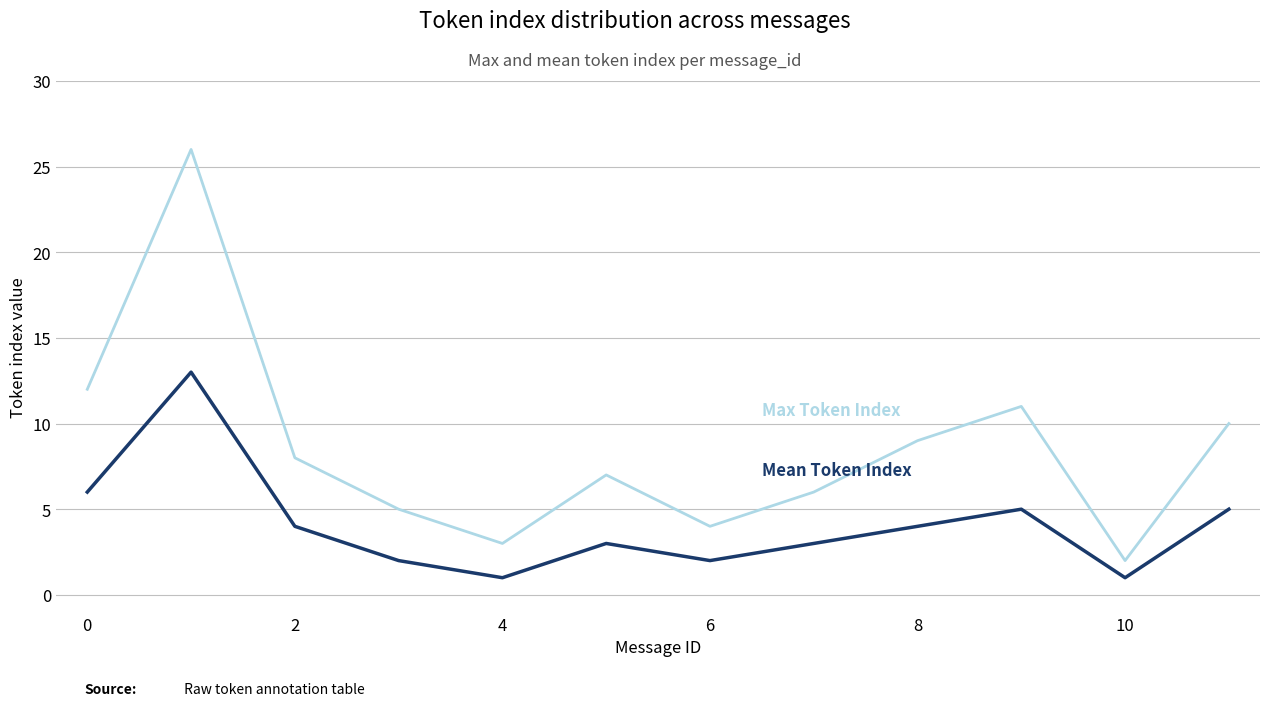

What is the maximum value shown in the chart?

26